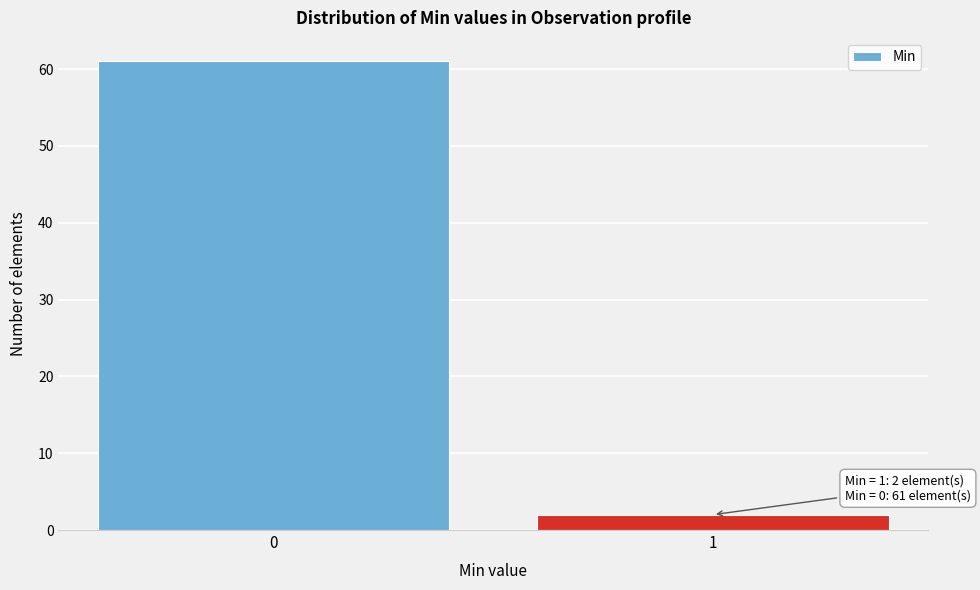

Reading left to right, extract all data points from this chart.

61	2